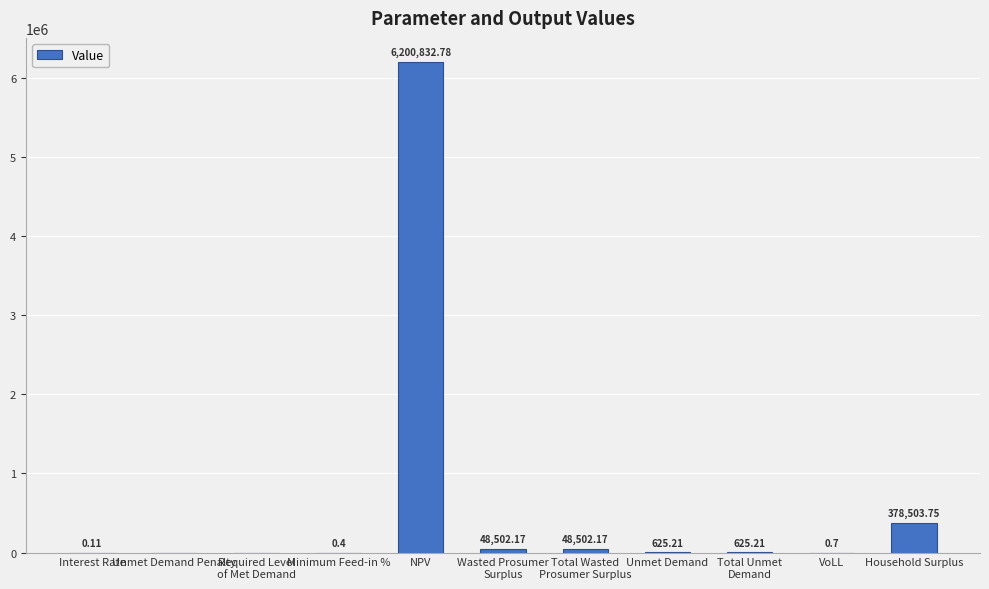

What is the difference between the values at VoLL and Unmet Demand Penalty?

0.7